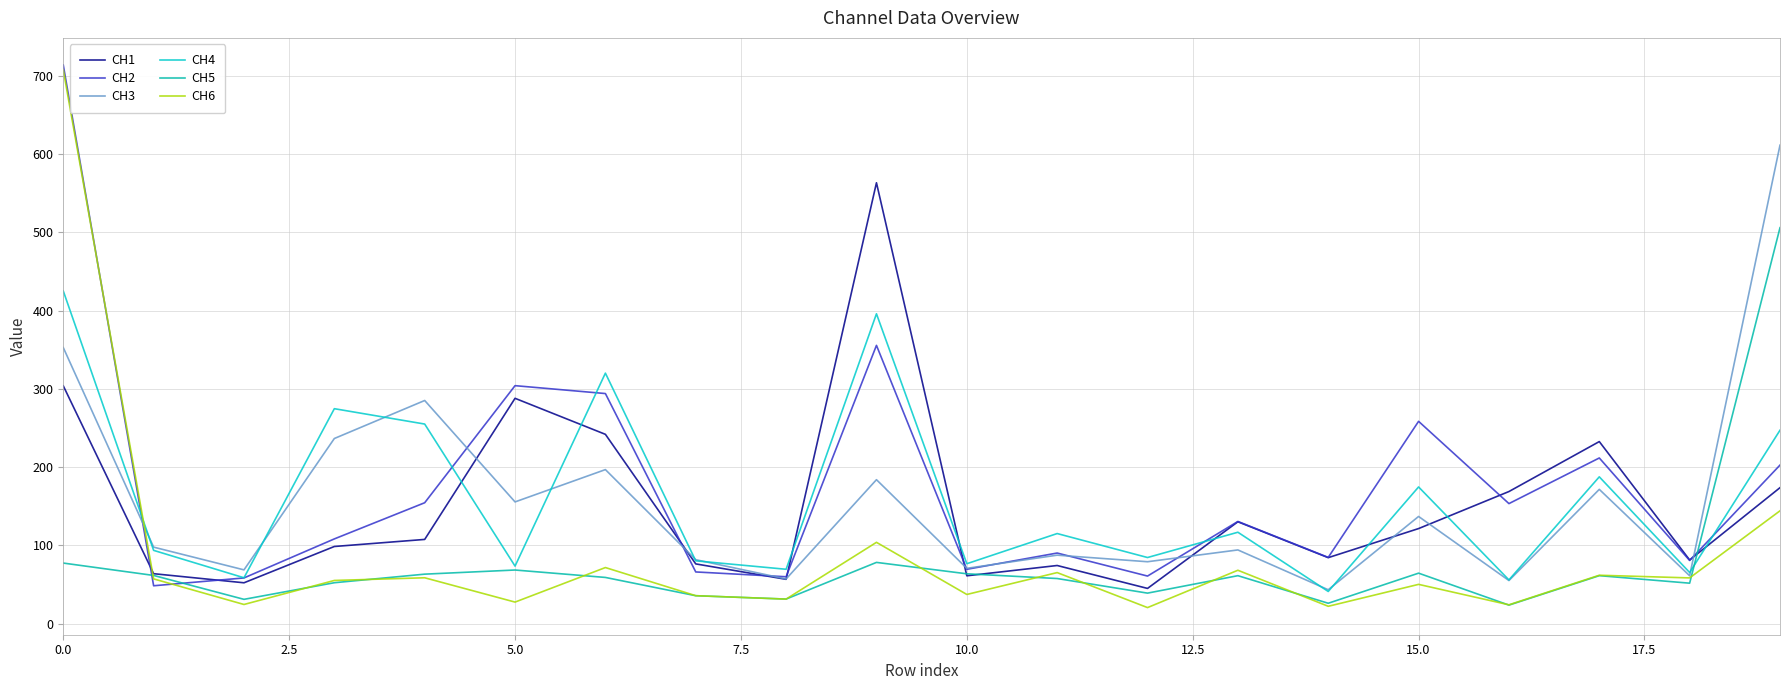

Is this an area chart (filled region under the line)?

No